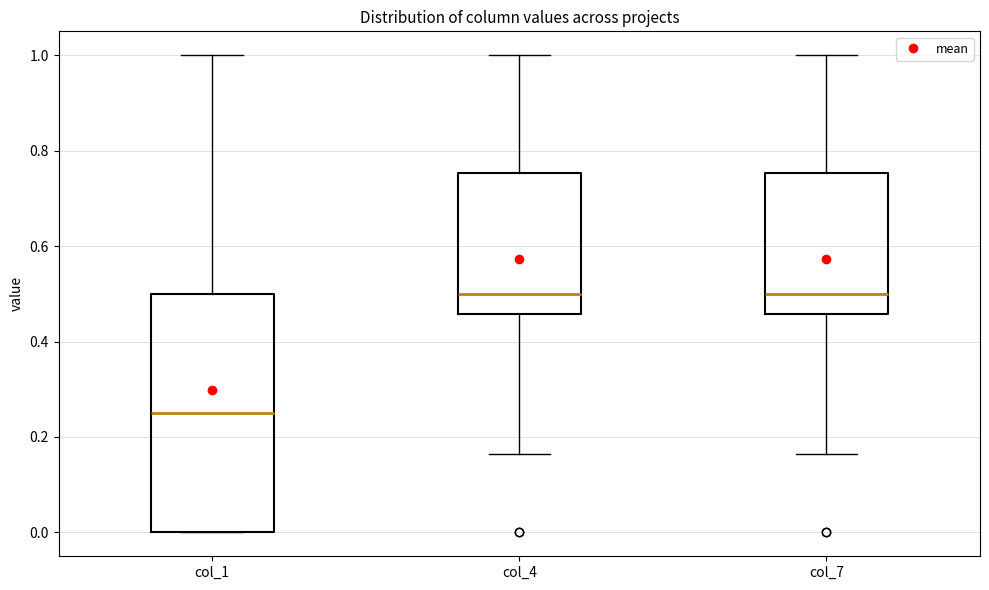

Which box is the tallest, from its lower edge to its upper edge?

col_1